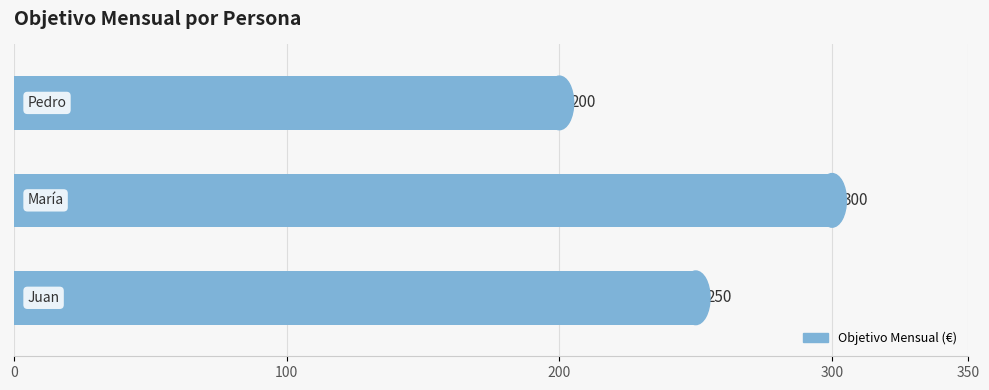

What is the sum of all values?

750